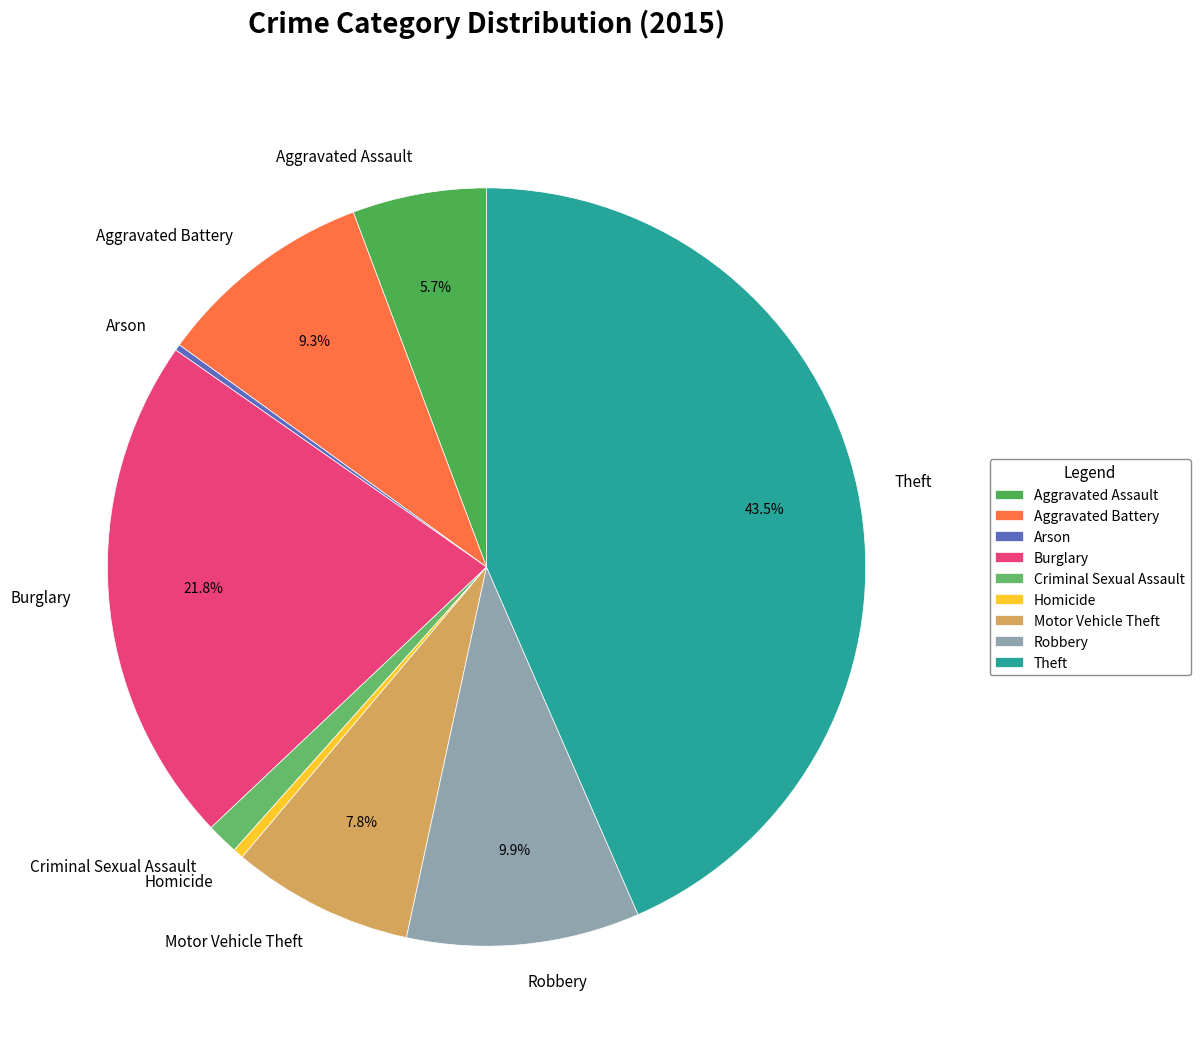

What is the ratio of the value at Aggravated Battery to the value at Theft?

0.2